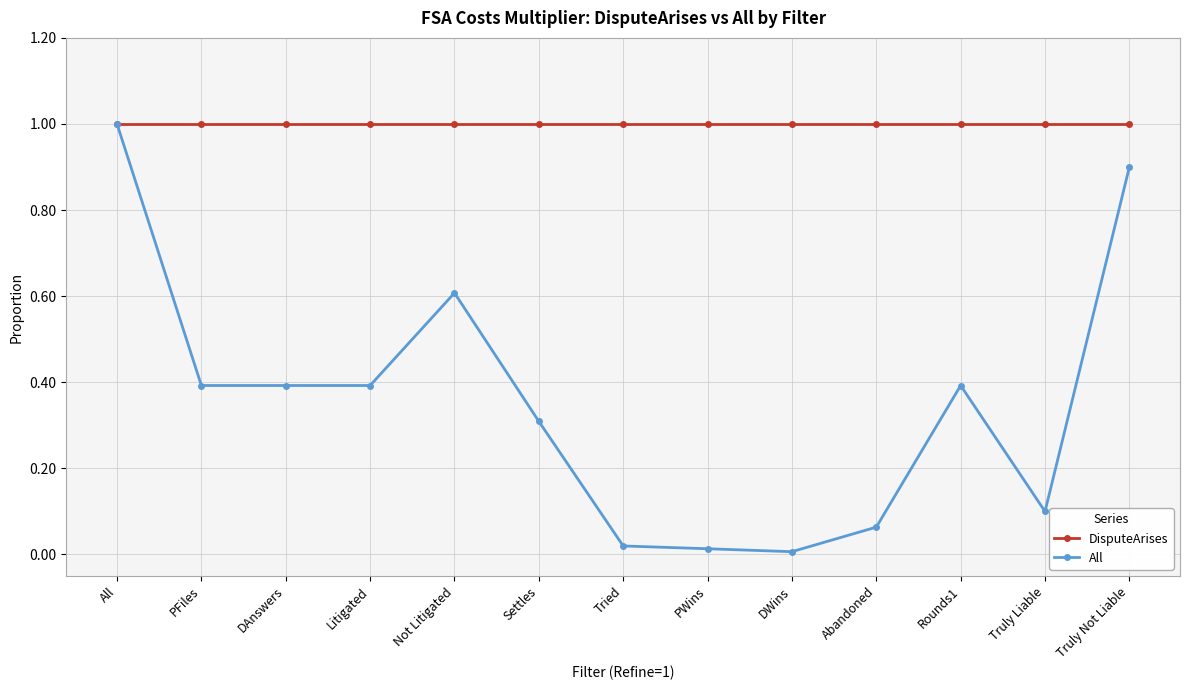

What is the sum of the DisputeArises values at Truly Not Liable and DAnswers?

2.0